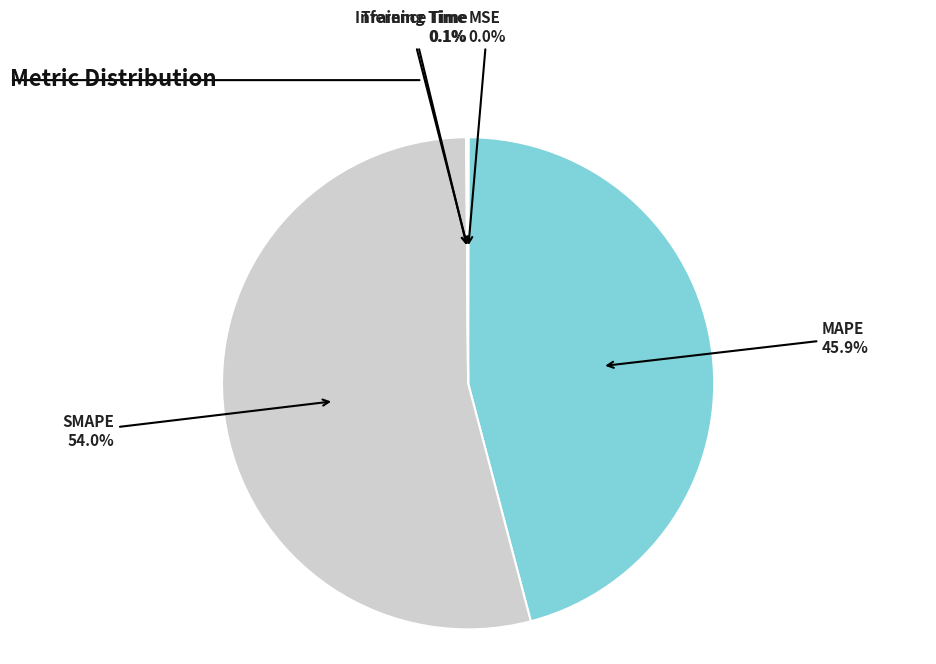

Is there a majority slice in this chart?

Yes